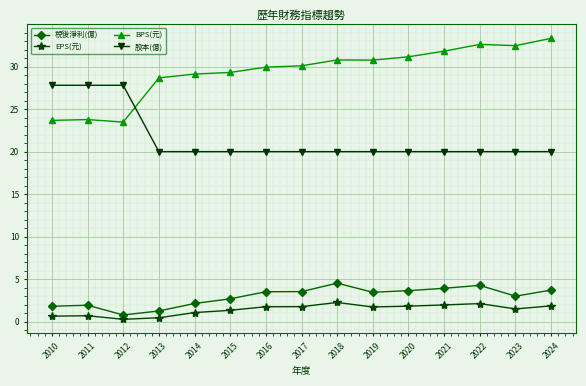

Is it true that BPS(元) equals 29.9 at 2016?

True